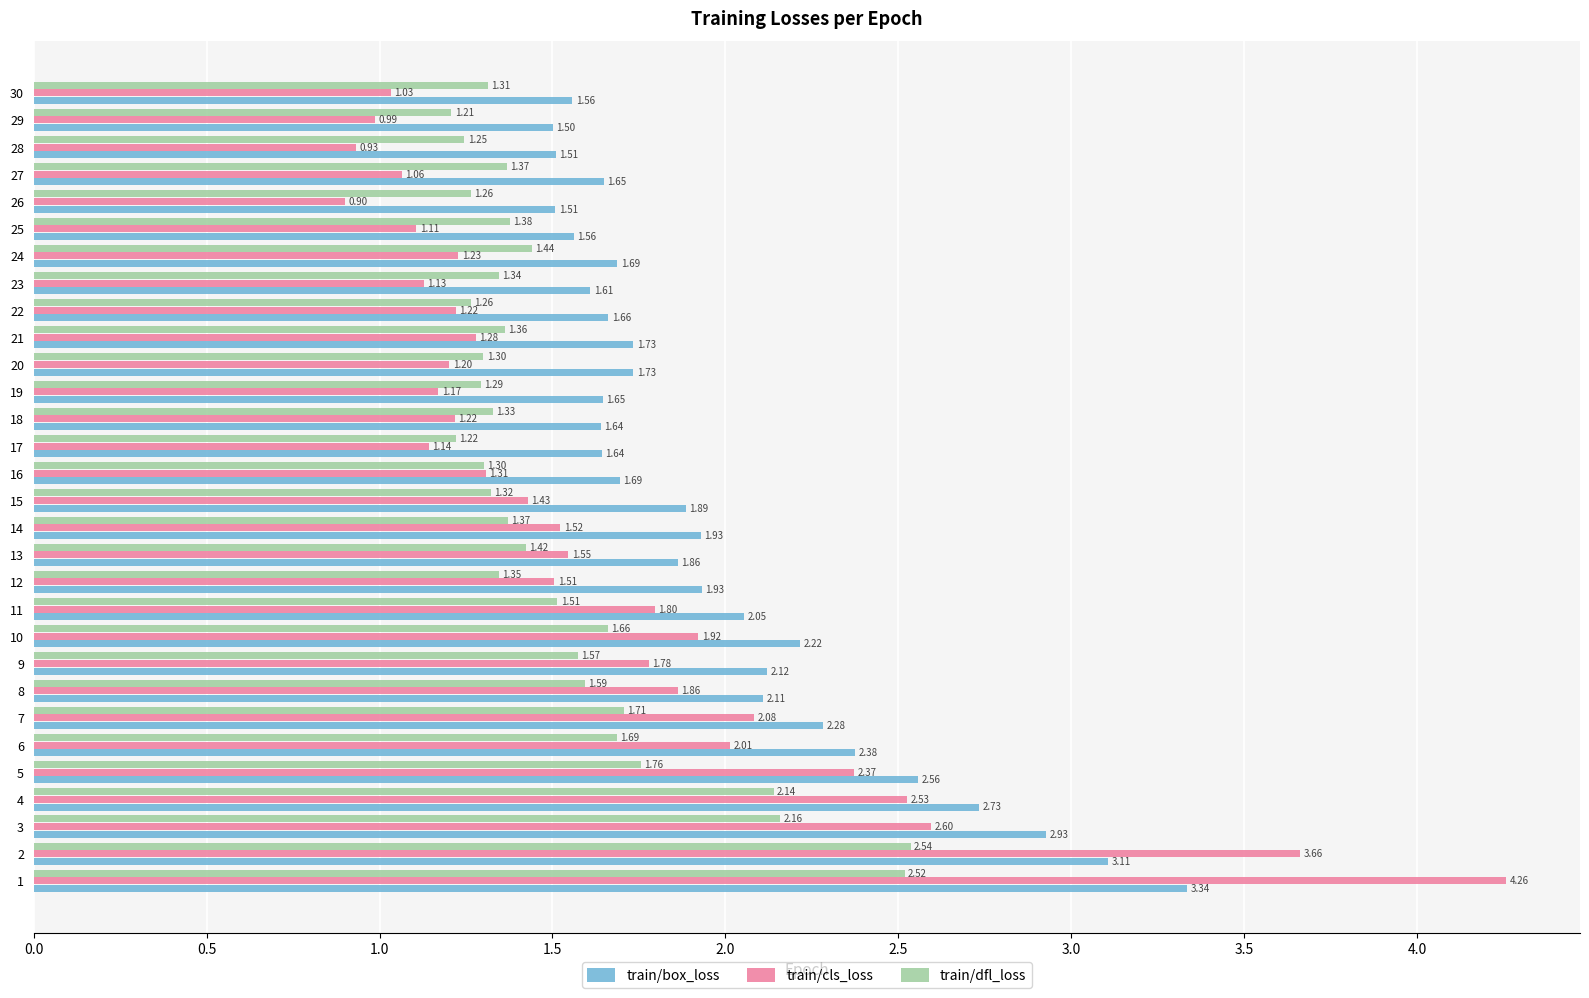

Where is train/box_loss nearest to the value 2?

11